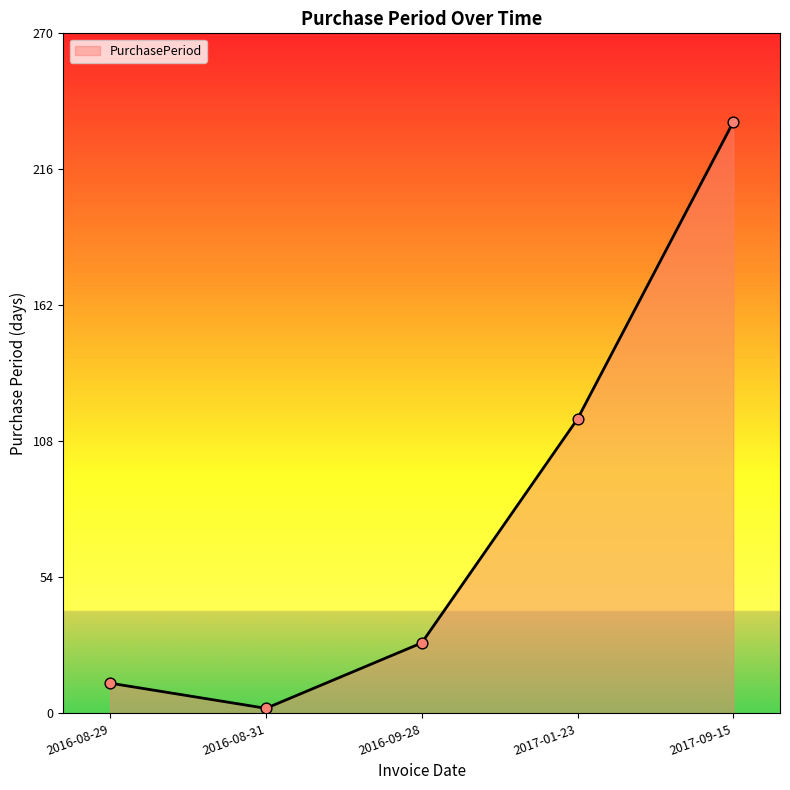

Approximately how many times larger is the value at 2016-08-31 compared to 2016-09-28?

0.1